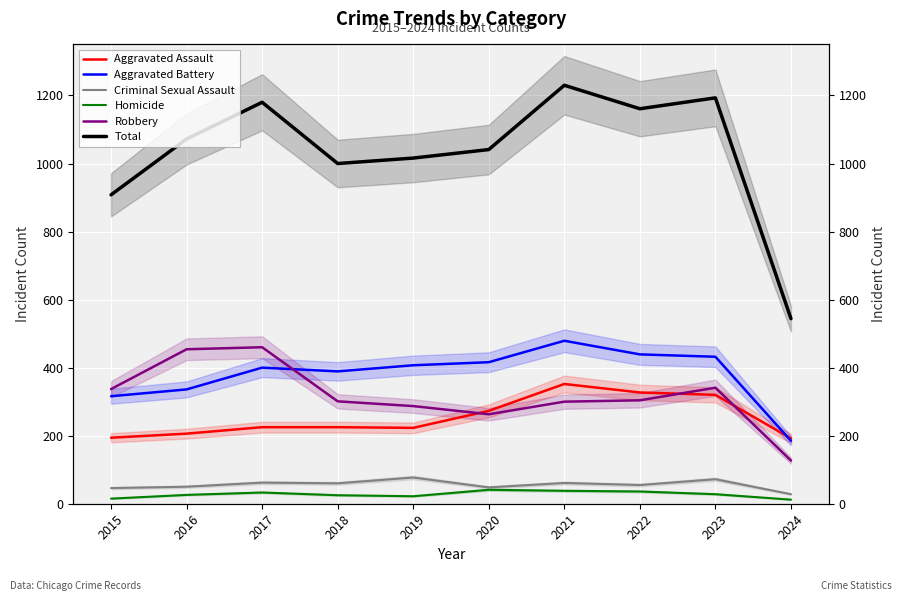

Reading left to right, list all the values displayed in this chart.

Aggravated Assault: 194	206	225	225	223	273	352	327	320	192
Aggravated Battery: 316	336	400	389	407	416	479	439	432	185
Criminal Sexual Assault: 46	50	62	60	77	48	61	55	72	28
Homicide: 15	26	33	25	22	41	38	36	28	12
Robbery: 337	454	460	301	287	263	300	304	341	127
Total: 908	1072	1180	1000	1016	1041	1230	1161	1193	544